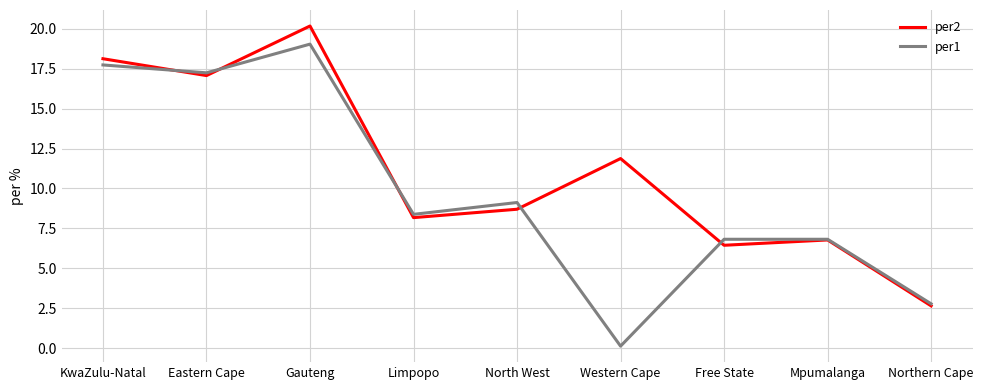

Which series has the largest total across all categories?

per2